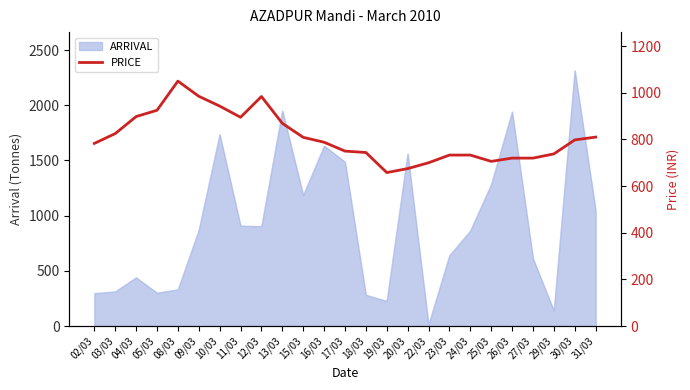

What is the difference between the maximum and minimum values?

392